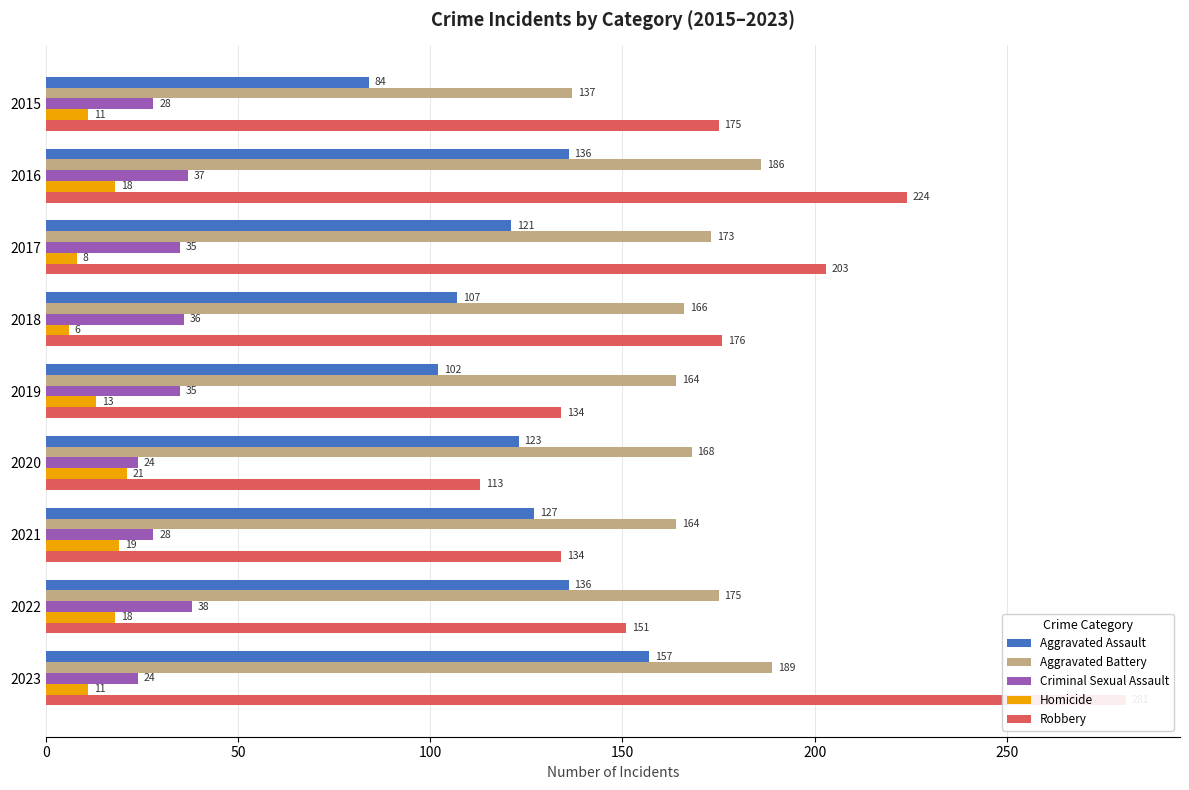

Which series has the widest spread of values?

Robbery